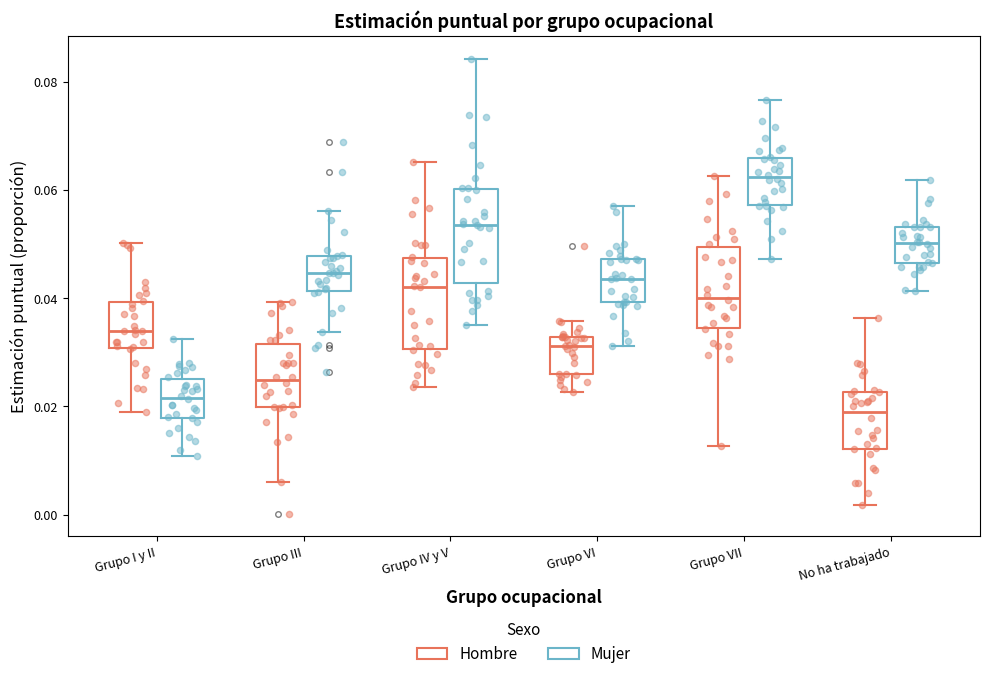

Which box has the lowest median line?

No ha trabajado (Hombre)